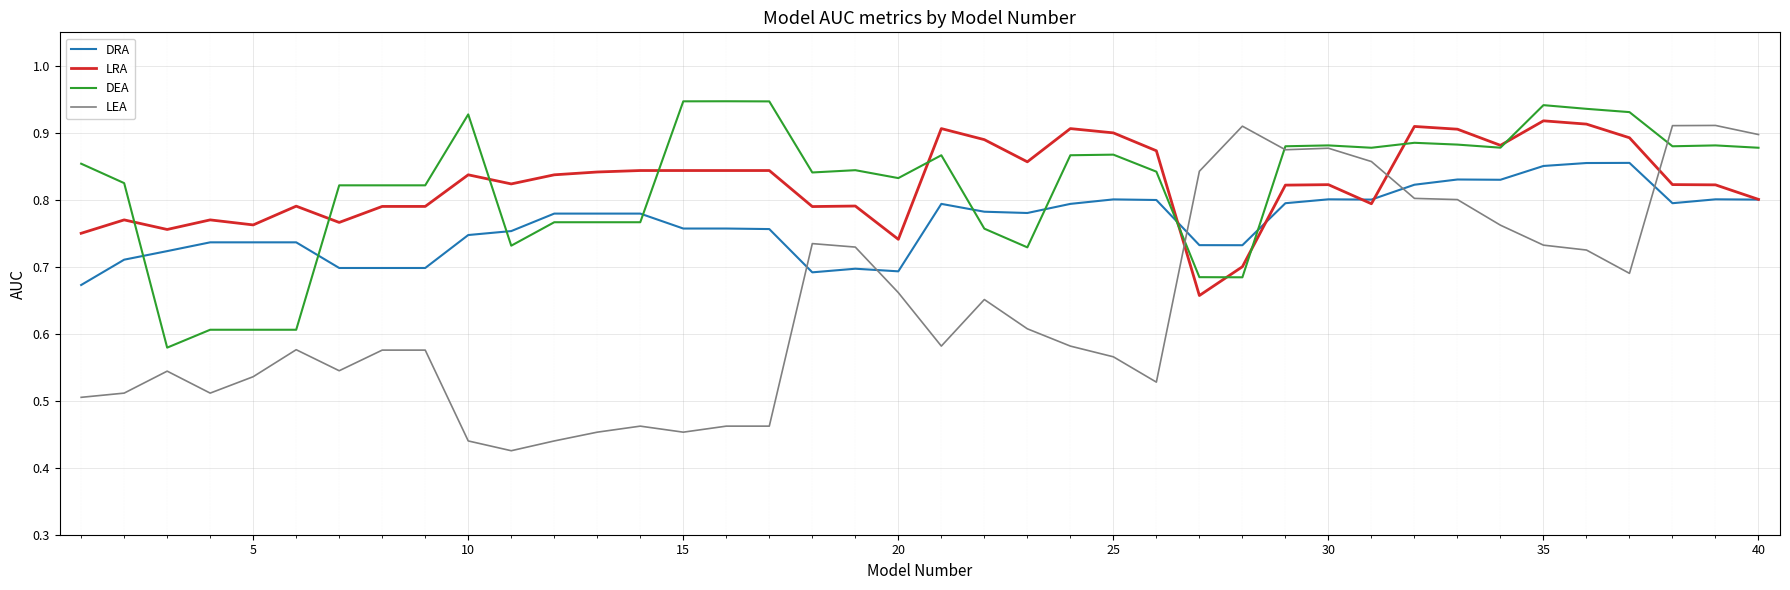

What are all the series names shown in the legend?

DRA, LRA, DEA, LEA